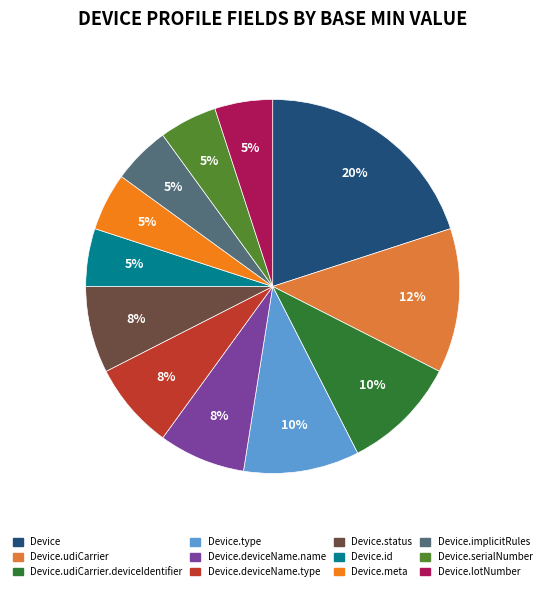

To the nearest percent, what is the average slice percentage?

8%